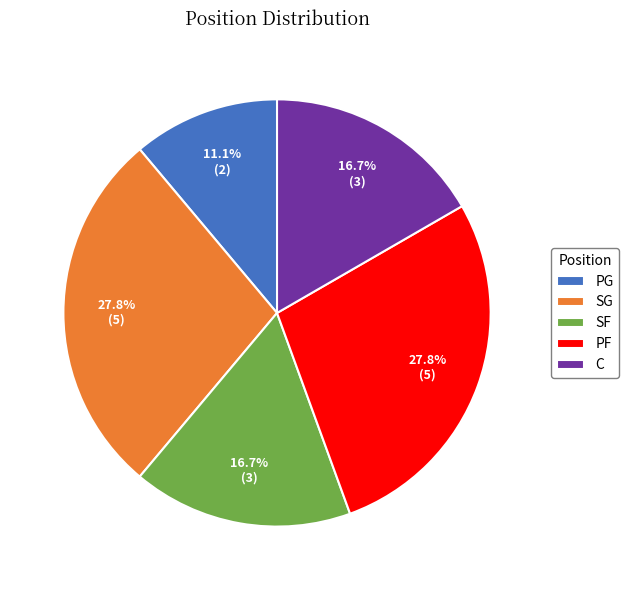

To the nearest percent, what is the combined percentage of SG and C?

44%